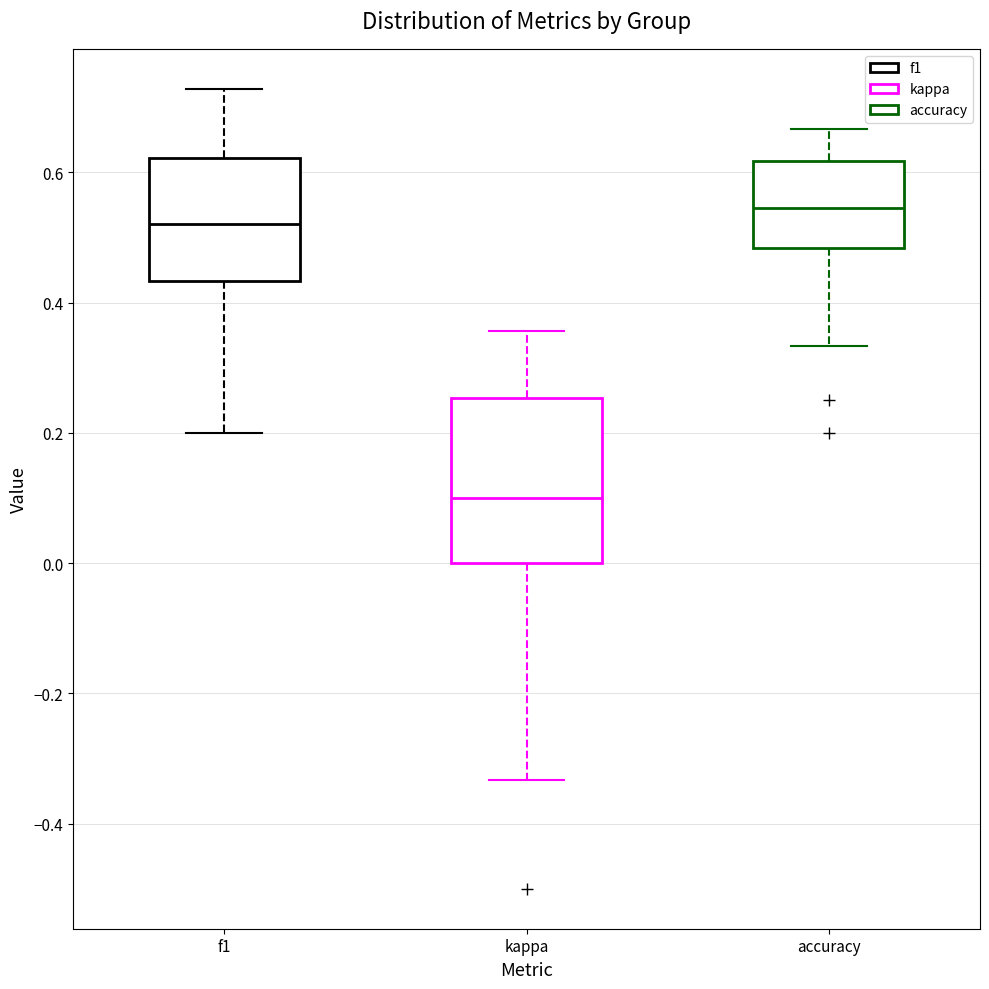

Reading left to right, transcribe this box plot: for each box, give where its median line is, the range the box spans, and where its two whiskers end, as read against the y-axis. The values are not printed on the chart, so give them approximately, as read against the axis.

f1: median 0.52, box 0.44 to 0.62, whiskers 0.20 to 0.72
kappa: median 0.10, box 0.00 to 0.26, whiskers -0.34 to 0.36
accuracy: median 0.54, box 0.48 to 0.62, whiskers 0.34 to 0.66